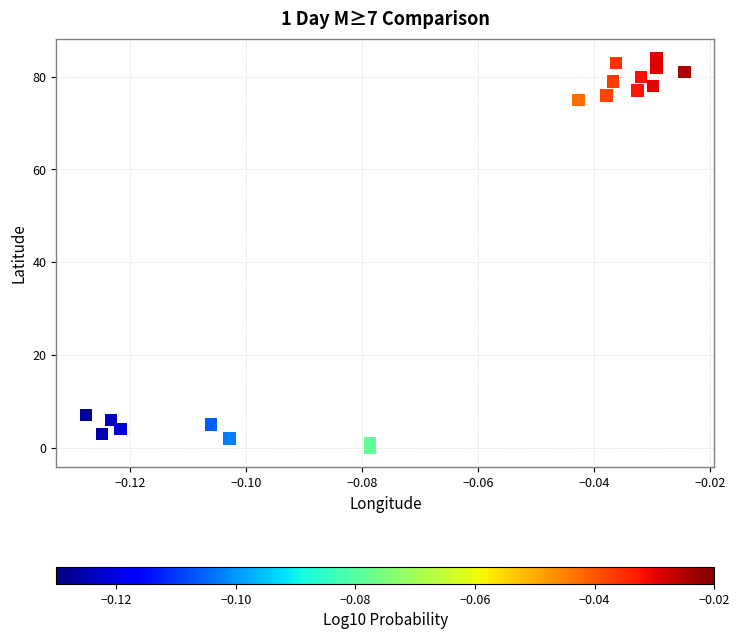

What Y value in the scatter plot is closest to 42?

75